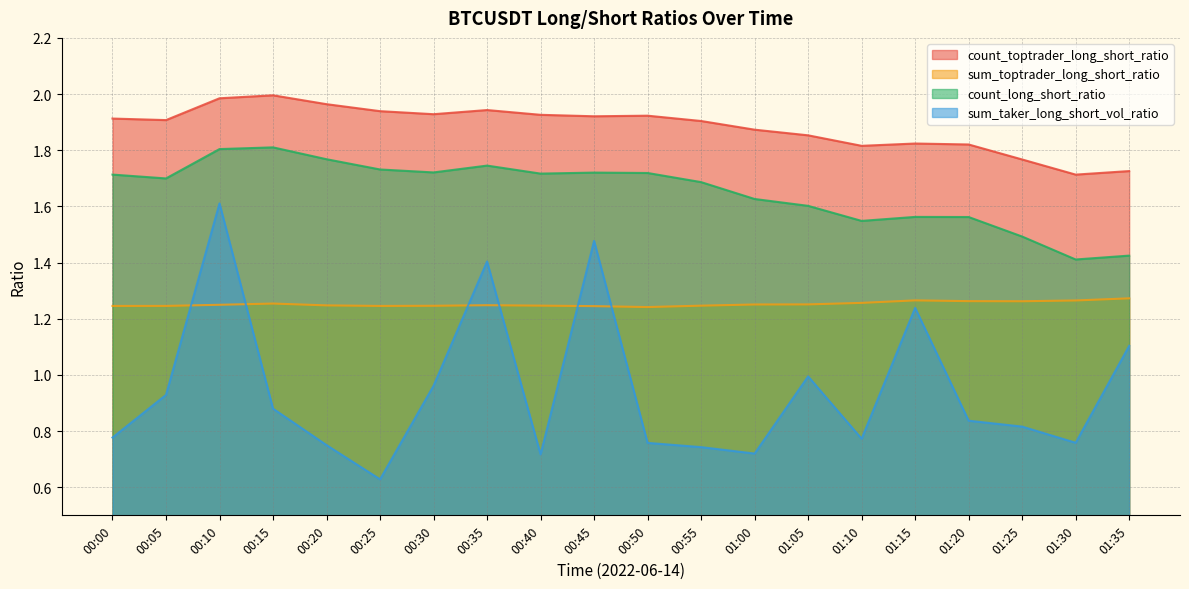

Count the number of data series in this chart.

4